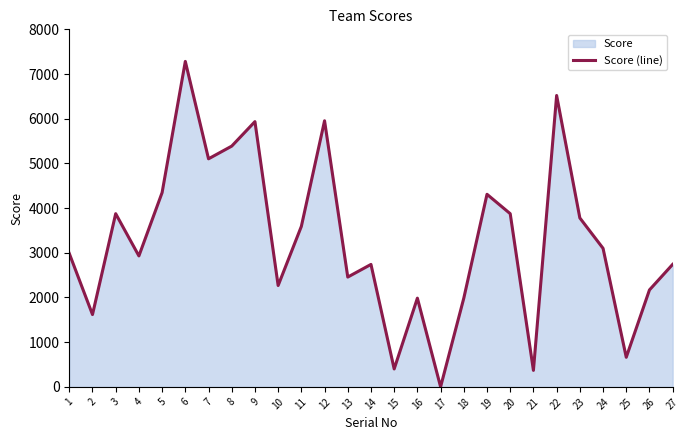

How many distinct data groups are displayed?

1